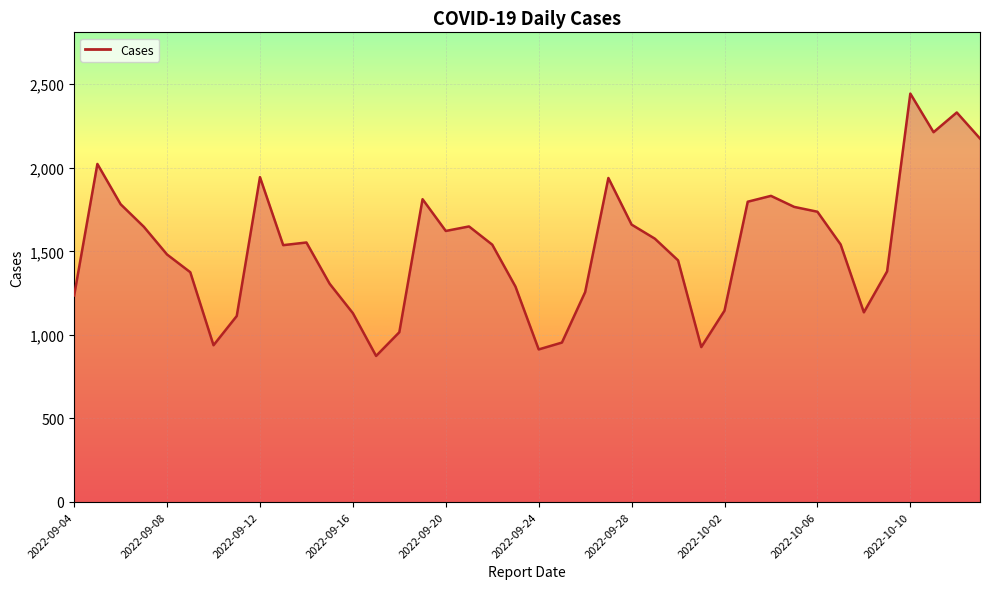

What is the minimum value shown in the chart?

874